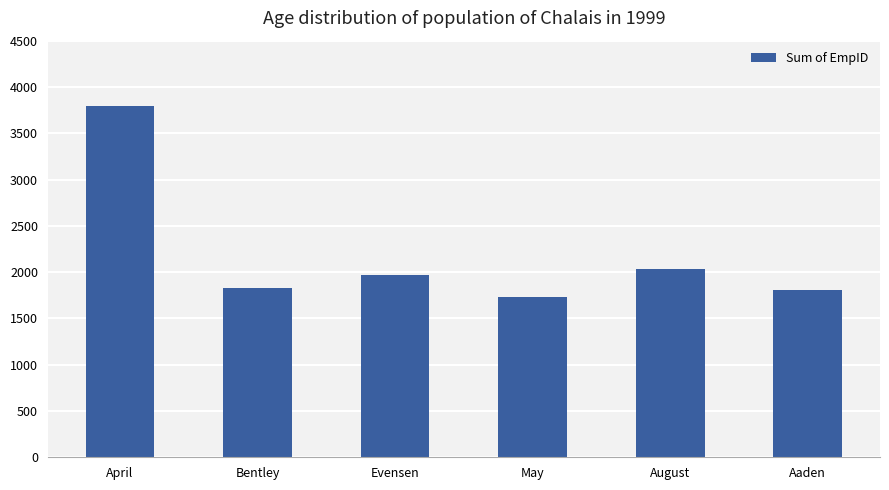

Reading left to right, what are all the values shown in this chart?

3796	1832	1964	1732	2031	1808